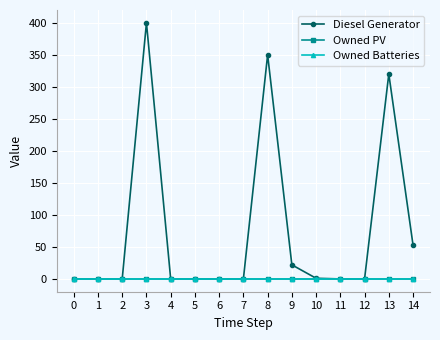

Is this an area chart (filled region under the line)?

No